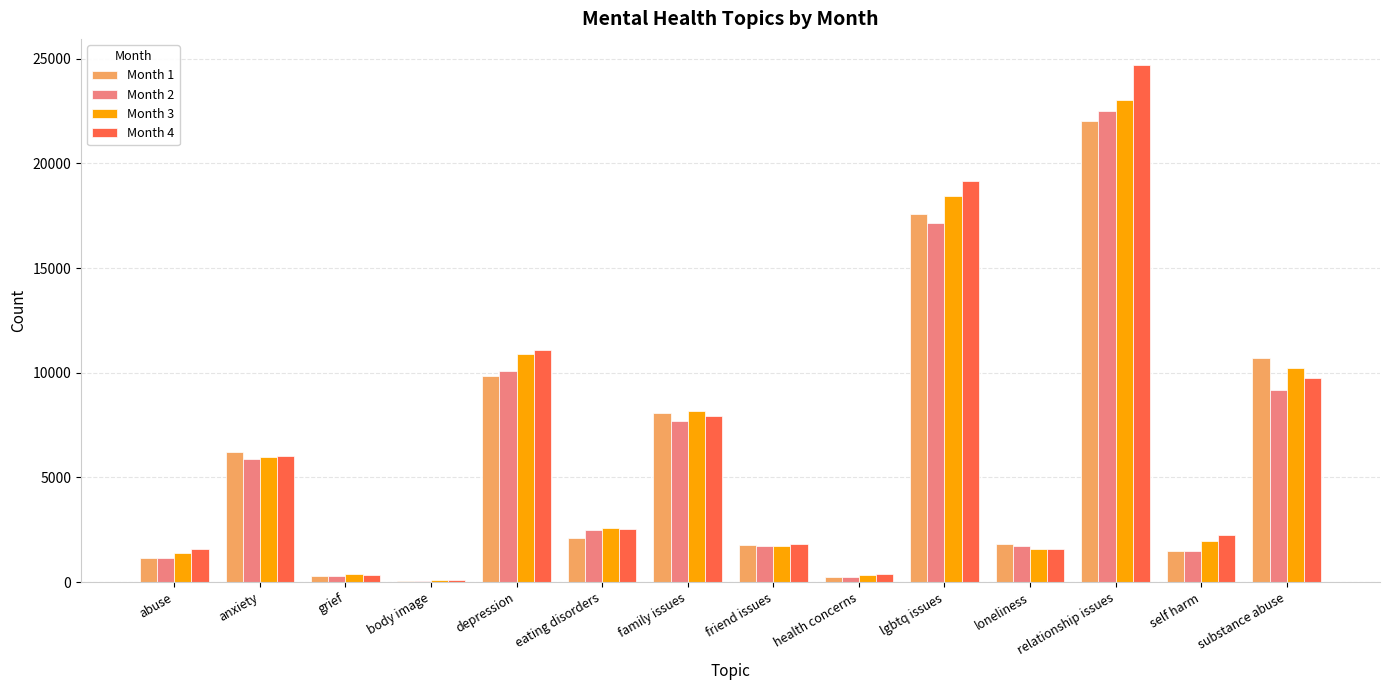

Which category has the highest value across all series?

relationship issues